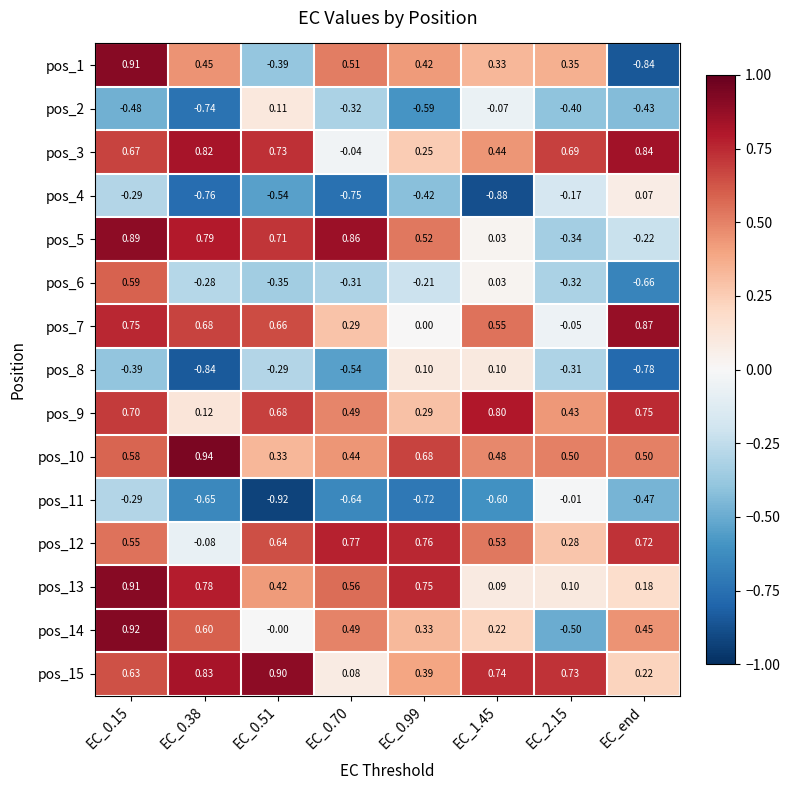

Is the value of pos_1 at EC_0.70 greater than the value of pos_3 at EC_0.70?

Yes